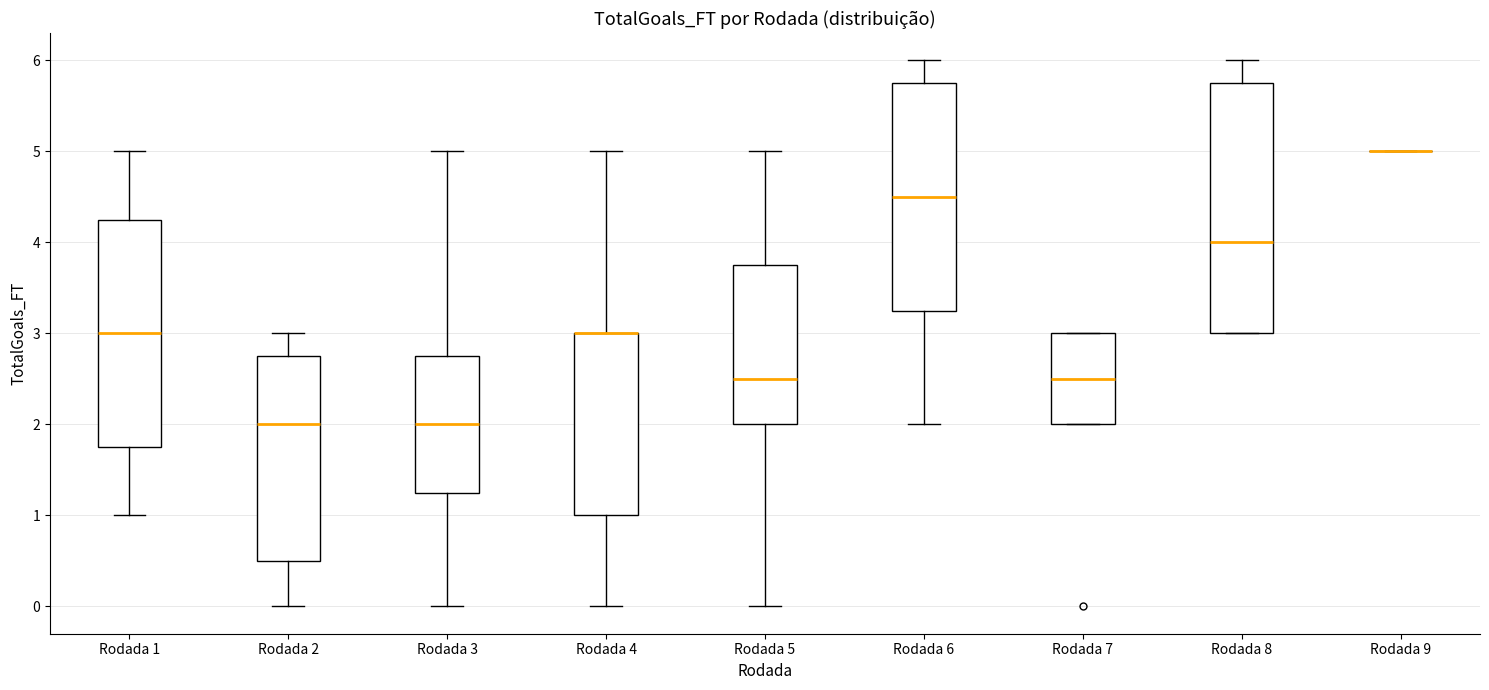

Reading left to right, transcribe this box plot: for each box, give where its median line is, the range the box spans, and where its two whiskers end, as read against the y-axis. The values are not printed on the chart, so give them approximately, as read against the axis.

Rodada 1: median 3.0, box 1.8 to 4.3, whiskers 1.0 to 5.0
Rodada 2: median 2.0, box 0.5 to 2.8, whiskers 0.0 to 3.0
Rodada 3: median 2.0, box 1.3 to 2.8, whiskers 0.0 to 5.0
Rodada 4: median 3.0 (drawn on the box's upper edge), box 1.0 to 3.0, whiskers 0.0 to 5.0
Rodada 5: median 2.5, box 2.0 to 3.8, whiskers 0.0 to 5.0
Rodada 6: median 4.5, box 3.3 to 5.8, whiskers 2.0 to 6.0
Rodada 7: median 2.5, box 2.0 to 3.0, whiskers 2.0 to 3.0
Rodada 8: median 4.0, box 3.0 to 5.8, whiskers 3.0 to 6.0
Rodada 9: box collapsed to a line at 5.0, whiskers 5.0 to 5.0